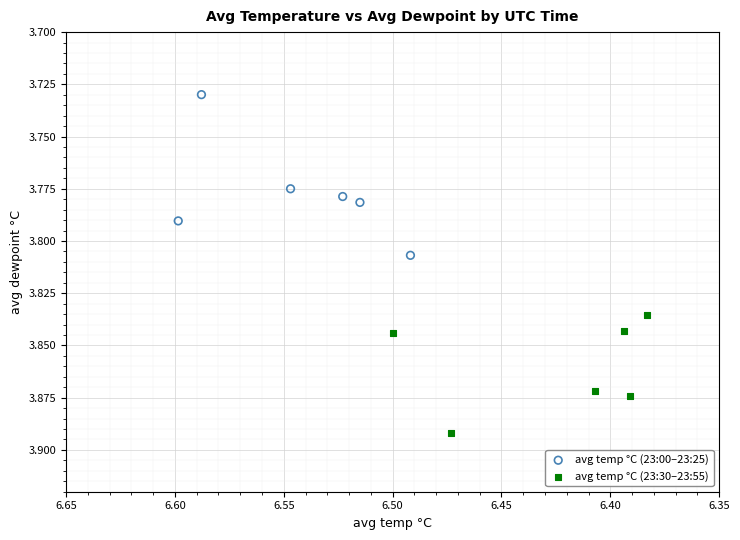

What are all the series names shown in the legend?

avg temp °C (23:00–23:25), avg temp °C (23:30–23:55)